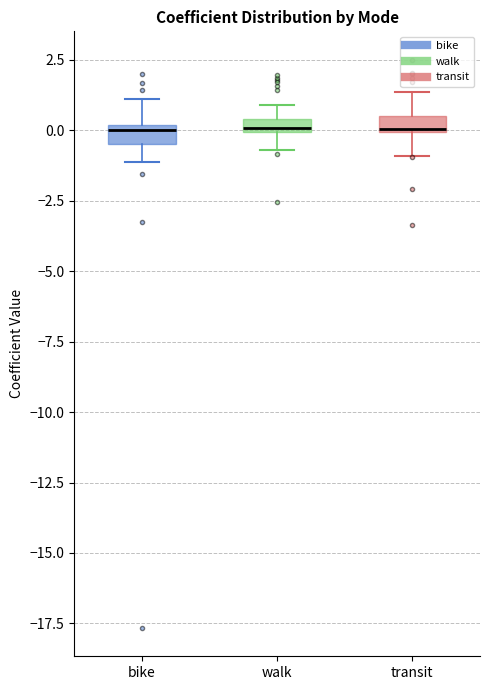

Where does the lower whisker of the box for walk end on the y-axis? The values are not printed on the chart, so give them approximately, as read against the axis.

-0.5